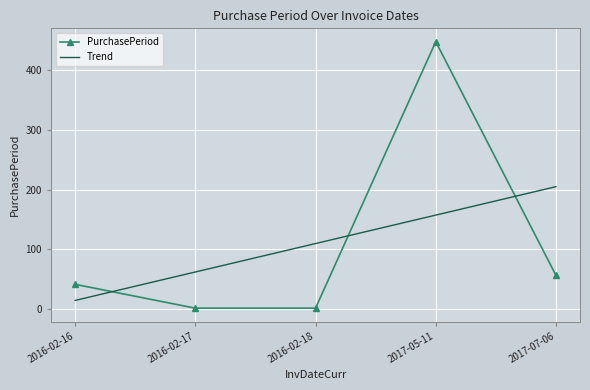

At which category is the sum across all series the highest?

2017-05-11